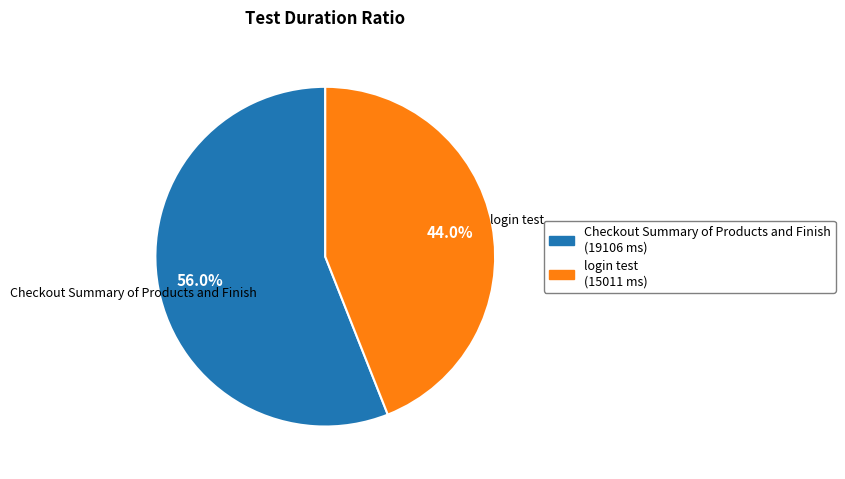

Which category has the smallest portion of the pie?

login test